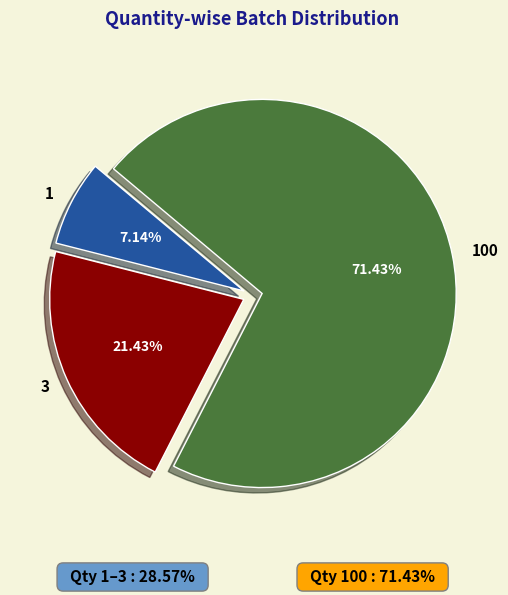

How many segments does this pie chart have?

3